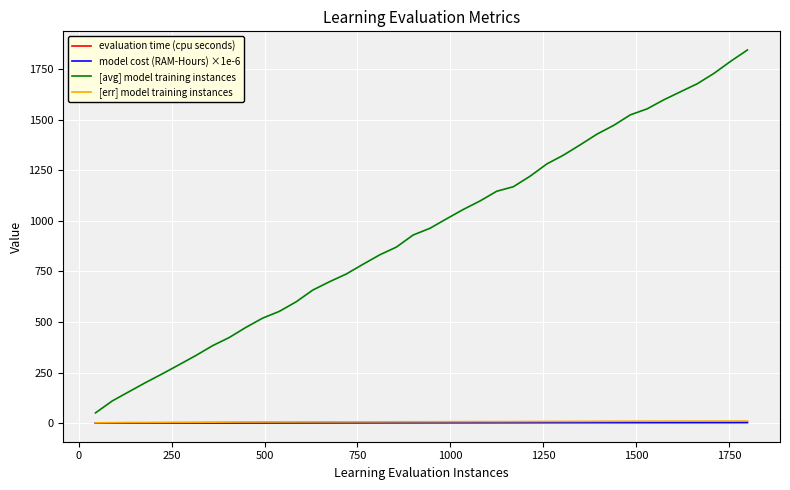

What are all the series names shown in the legend?

evaluation time (cpu seconds), model cost (RAM-Hours) ×1e-6, [avg] model training instances, [err] model training instances